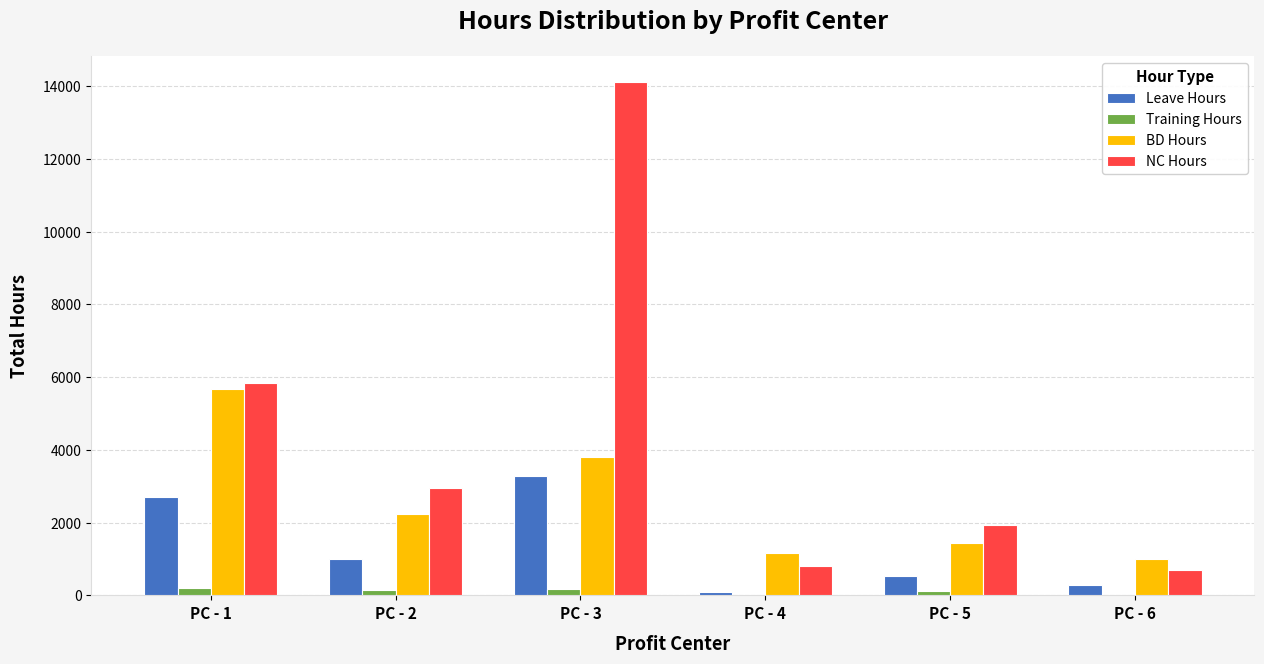

What is the sum of all Leave Hours values?

7934.0